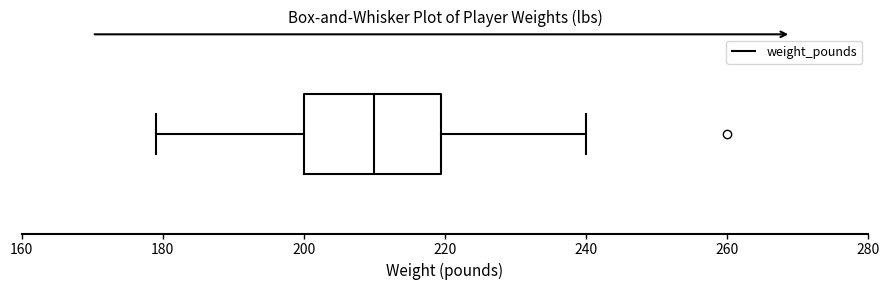

Where is the right edge of the box on the x-axis? The values are not printed on the chart, so give them approximately, as read against the axis.

220